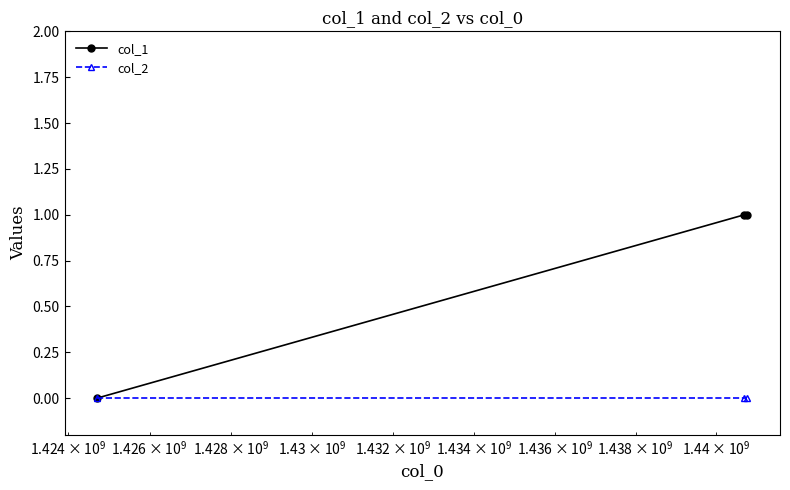

Reading right to left, transcribe all the data shown in this chart.

col_1: 1	1	0
col_2: 0	0	0